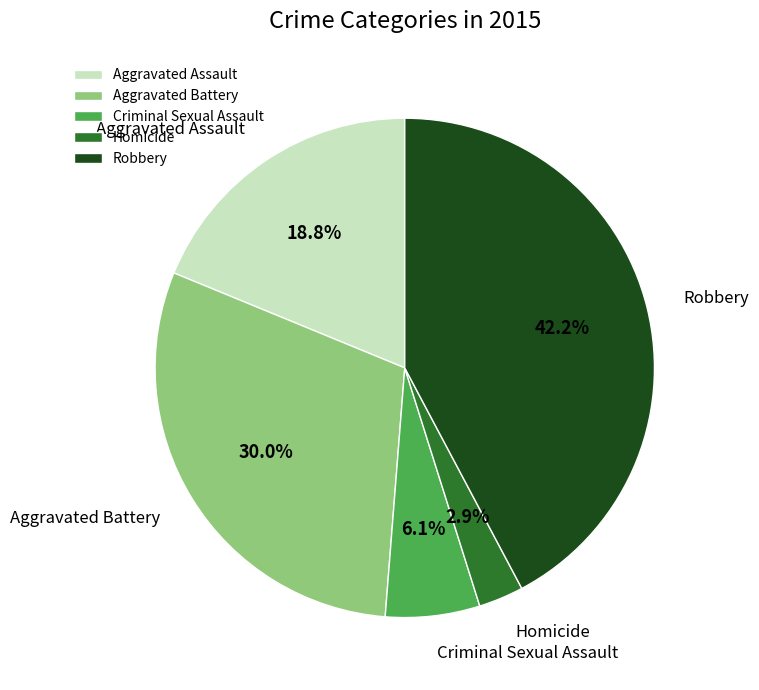

To the nearest percent, what portion does Robbery represent?

42%